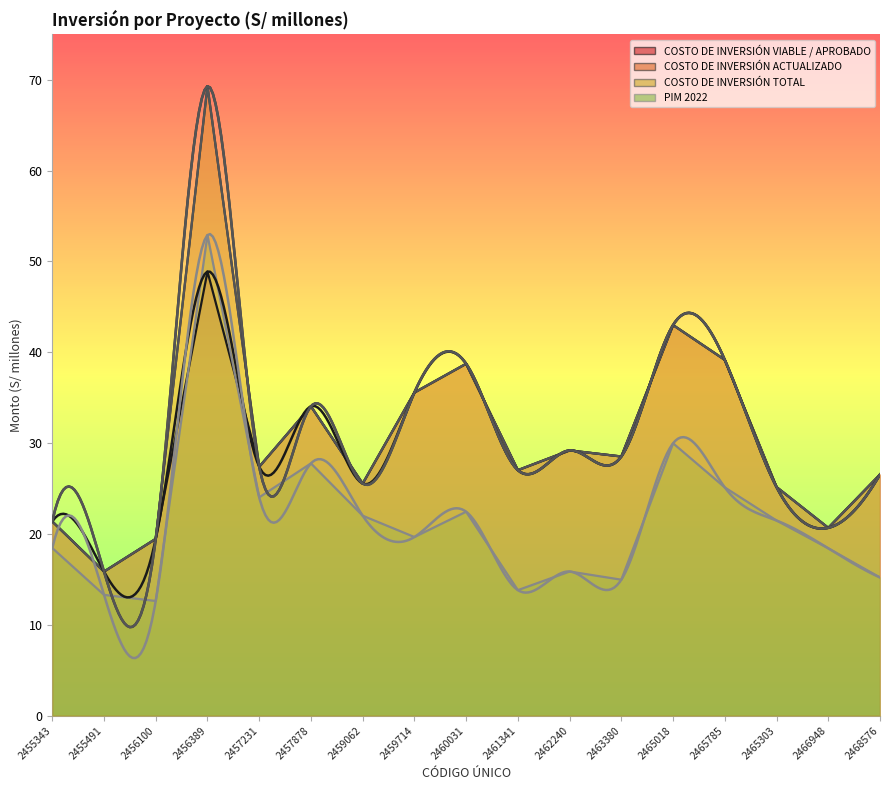

What is the sum of the PIM 2022 values at 2462240 and 2456389?

68.8